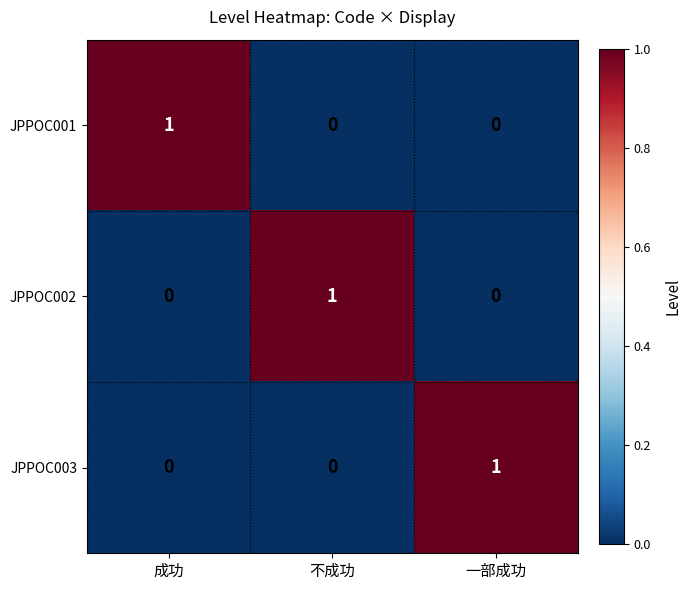

At which label does JPPOC001 reach its peak?

成功